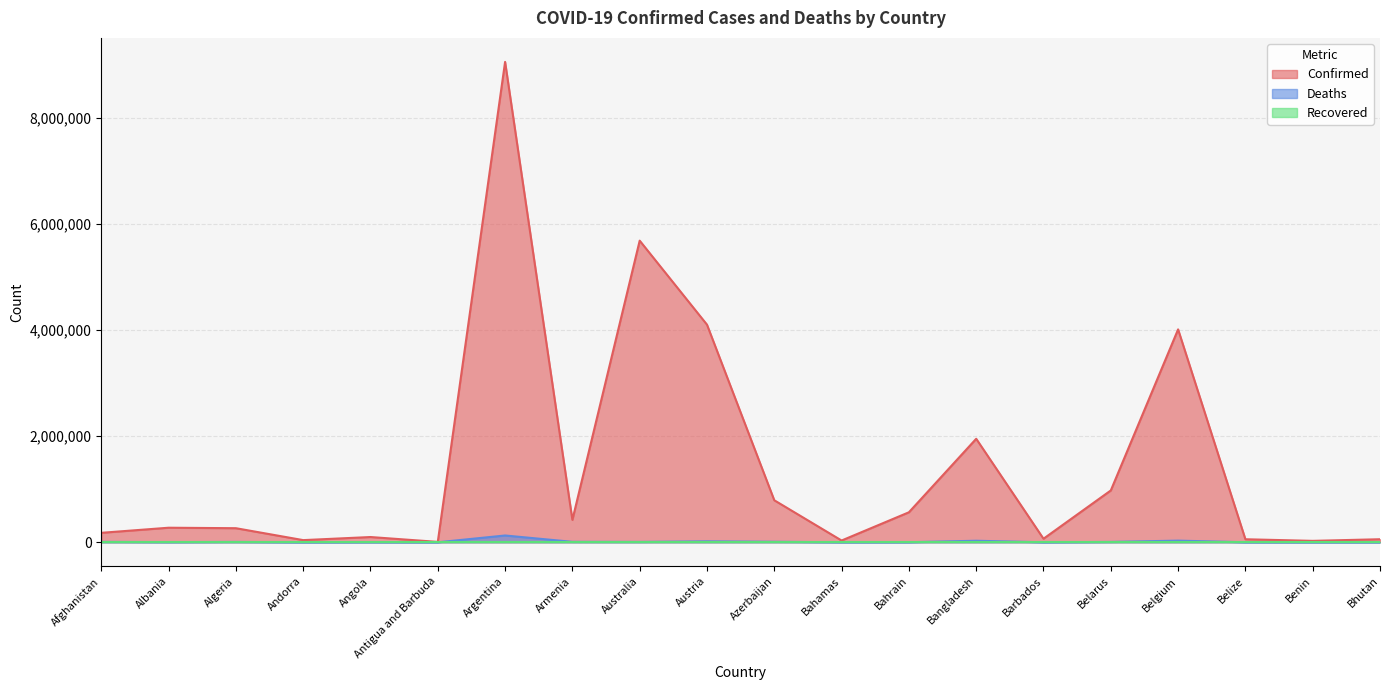

True or false: Deaths and Confirmed cross at least once.

False